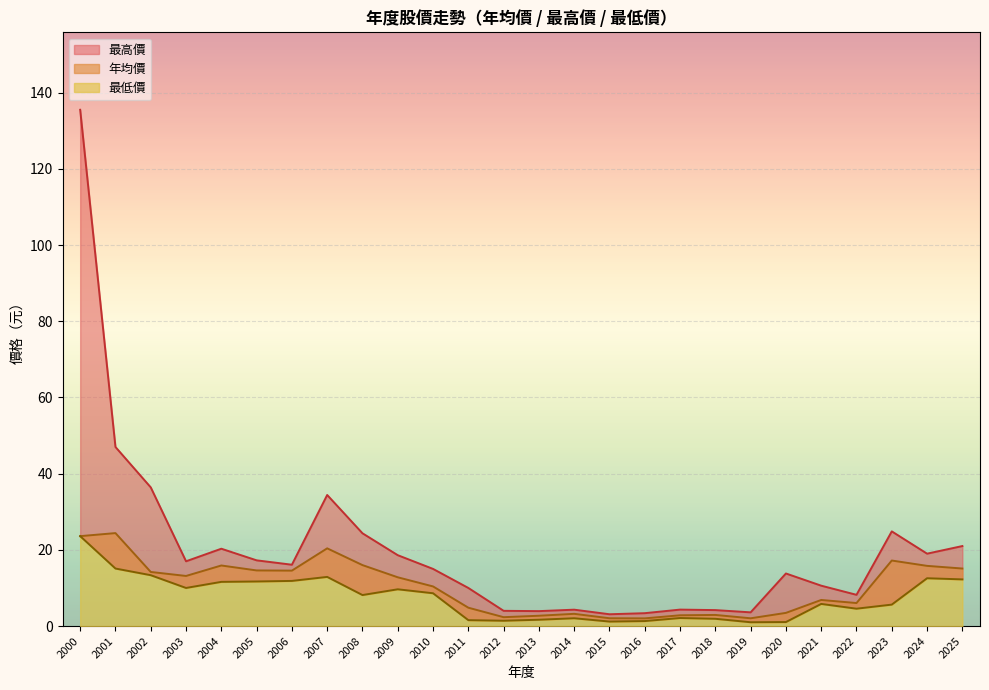

Which series has the largest range (max minus min)?

最高價